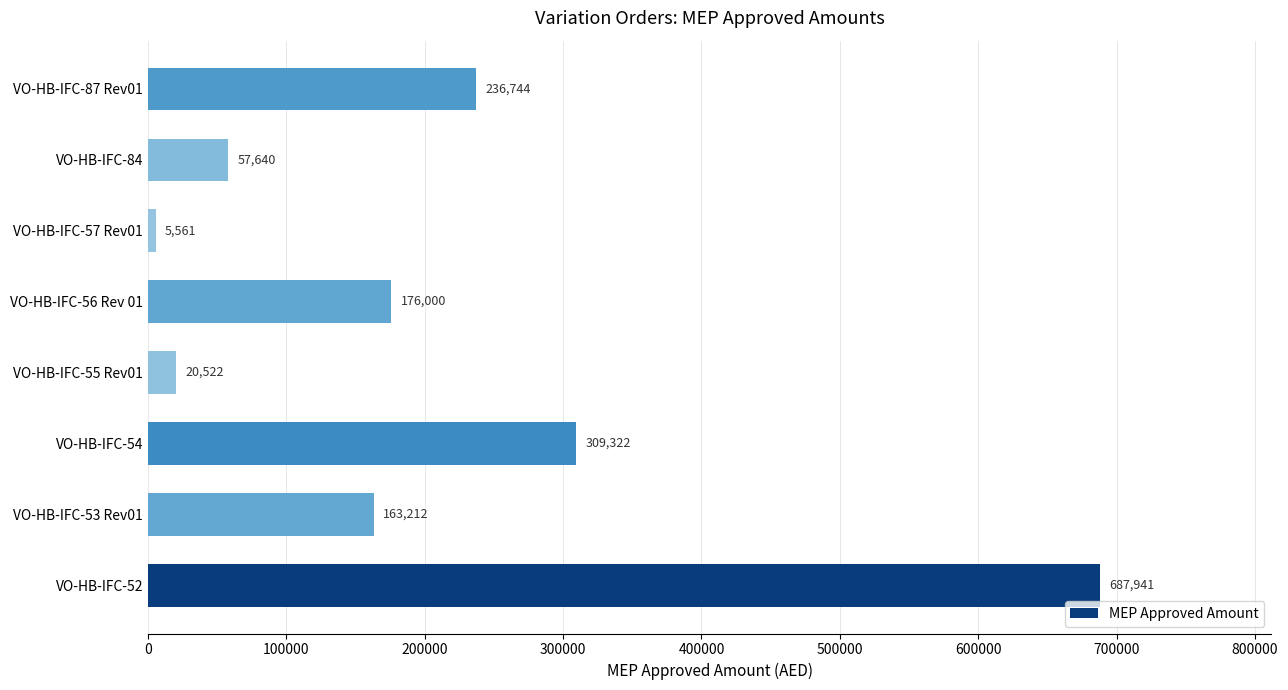

Which has a higher value, VO-HB-IFC-53 Rev01 or VO-HB-IFC-56 Rev 01?

VO-HB-IFC-56 Rev 01